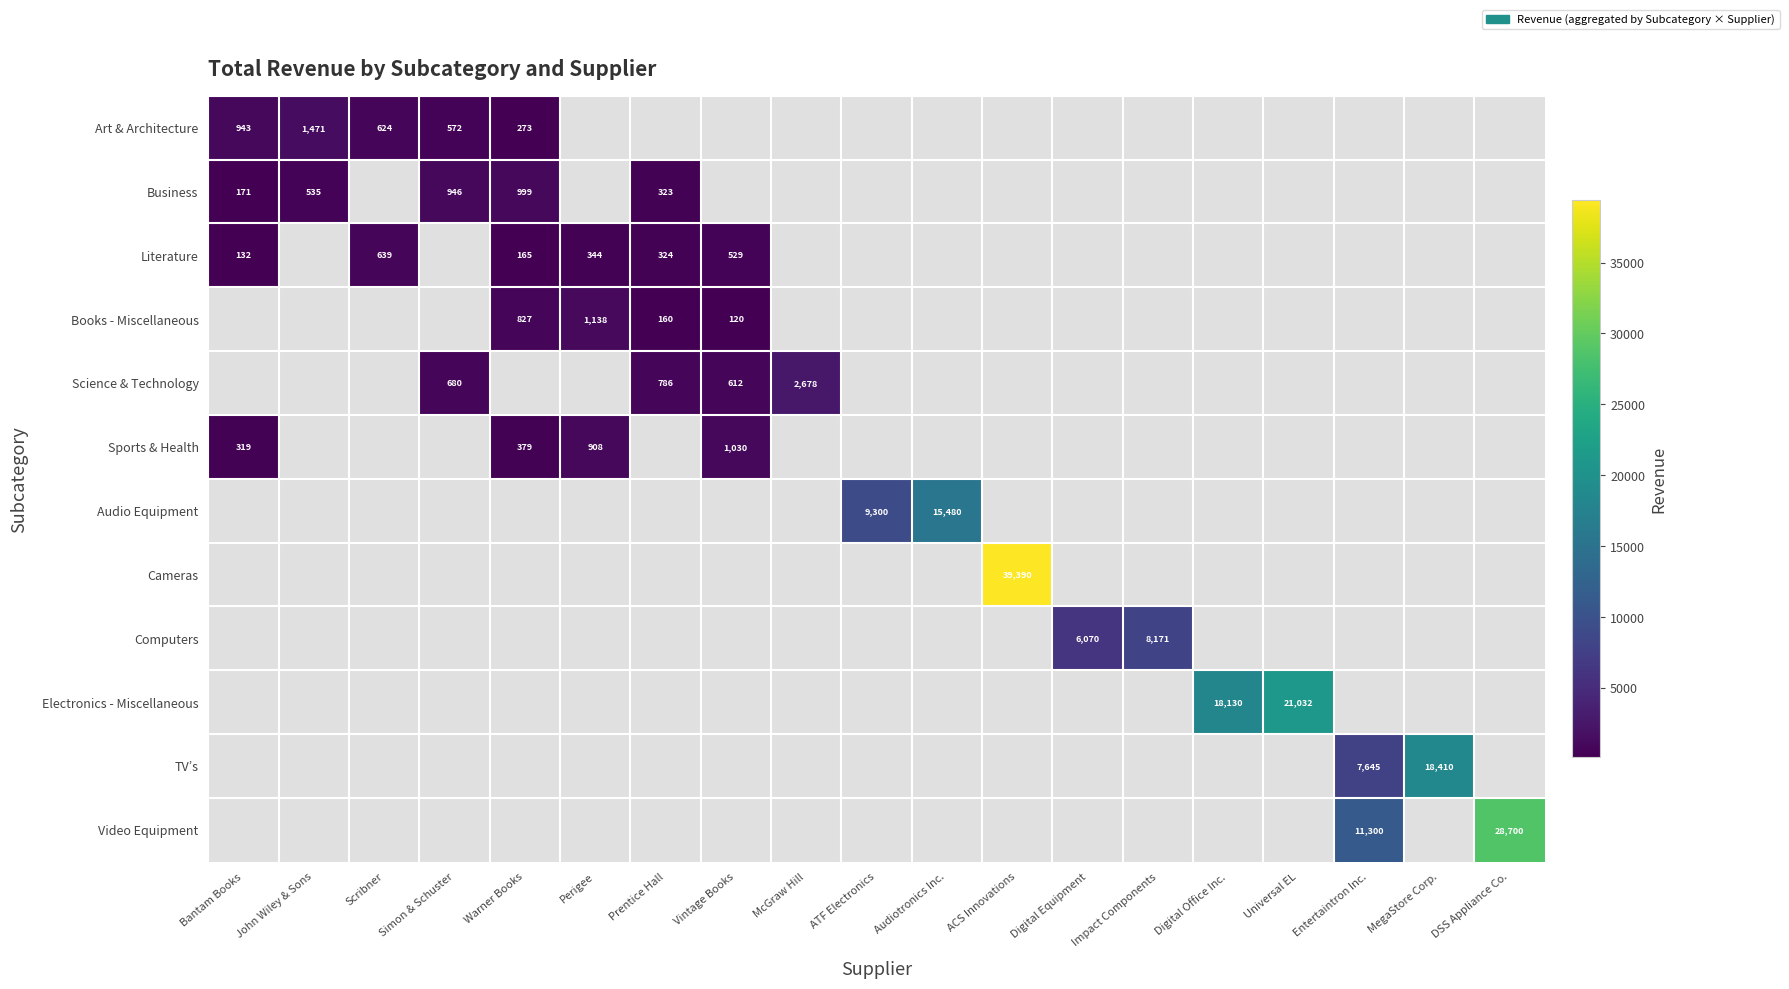

The Literature series shows 165 at Warner Books. True or false?

True